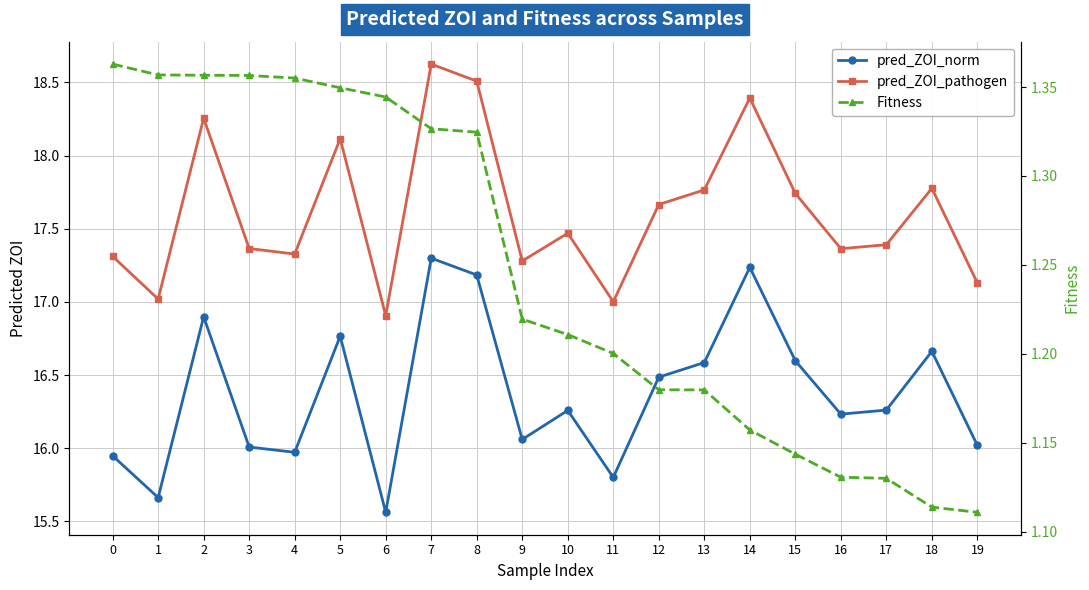

Reading right to left, extract all data points from this chart.

pred_ZOI_norm: 19=16.0	18=16.7	17=16.3	16=16.2	15=16.6	14=17.2	13=16.6	12=16.5	11=15.8	10=16.3	9=16.1	8=17.2	7=17.3	6=15.6	5=16.8	4=16.0	3=16.0	2=16.9	1=15.7	0=15.9
pred_ZOI_pathogen: 19=17.1	18=17.8	17=17.4	16=17.4	15=17.7	14=18.4	13=17.8	12=17.7	11=17.0	10=17.5	9=17.3	8=18.5	7=18.6	6=16.9	5=18.1	4=17.3	3=17.4	2=18.3	1=17.0	0=17.3
Fitness: 19=1.1	18=1.1	17=1.1	16=1.1	15=1.1	14=1.2	13=1.2	12=1.2	11=1.2	10=1.2	9=1.2	8=1.3	7=1.3	6=1.3	5=1.3	4=1.4	3=1.4	2=1.4	1=1.4	0=1.4